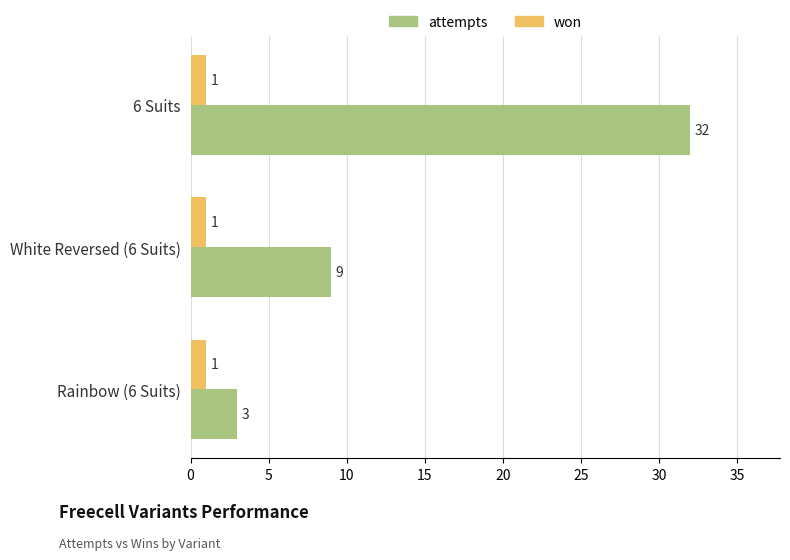

Which series has the largest range (max minus min)?

attempts